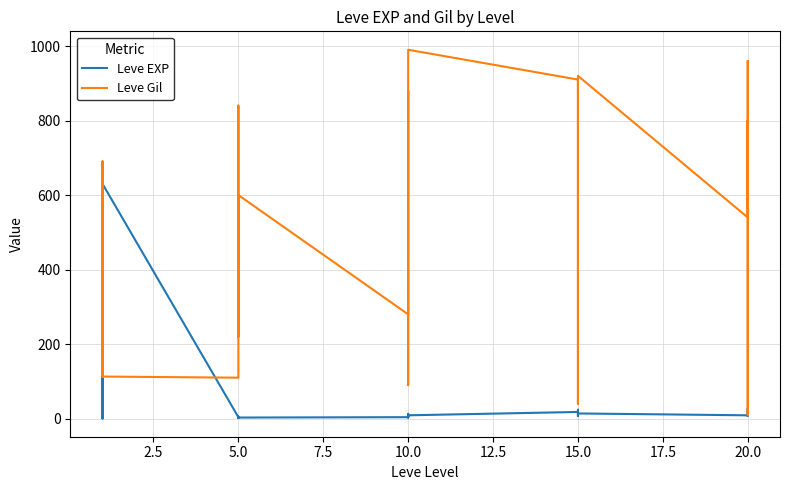

What is the maximum value shown in the chart?

990